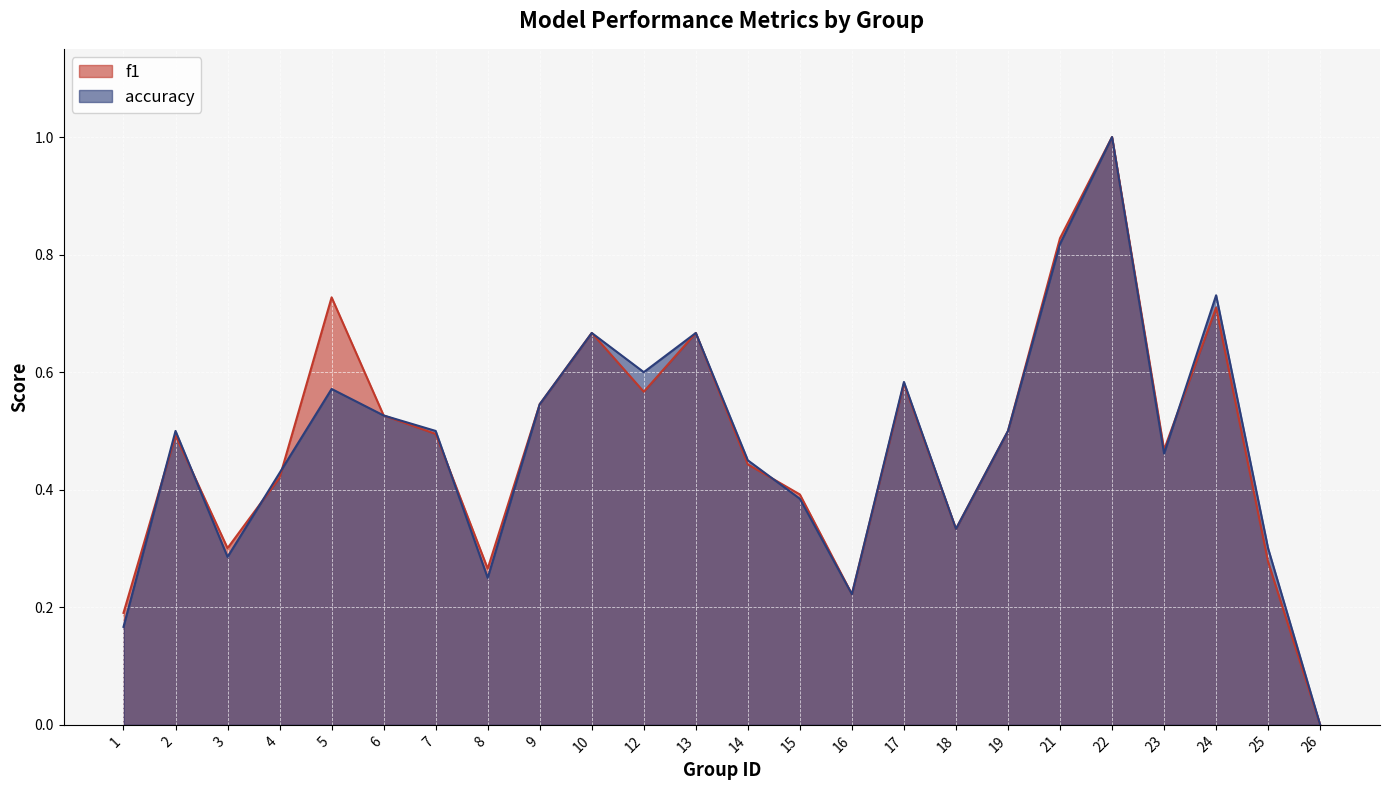

What is the difference between the f1 values at 16 and 9?

0.3